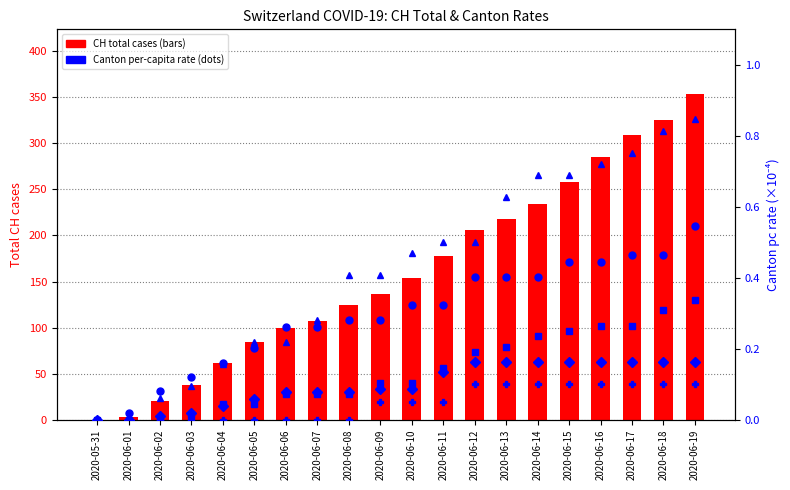

The AG_pc series shows 0.1 at 2020-06-04. True or false?

False